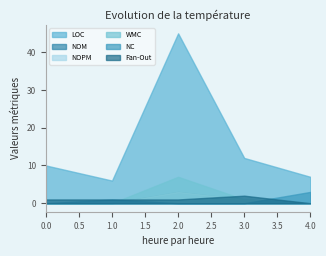

How many lines are shown in the chart?

6